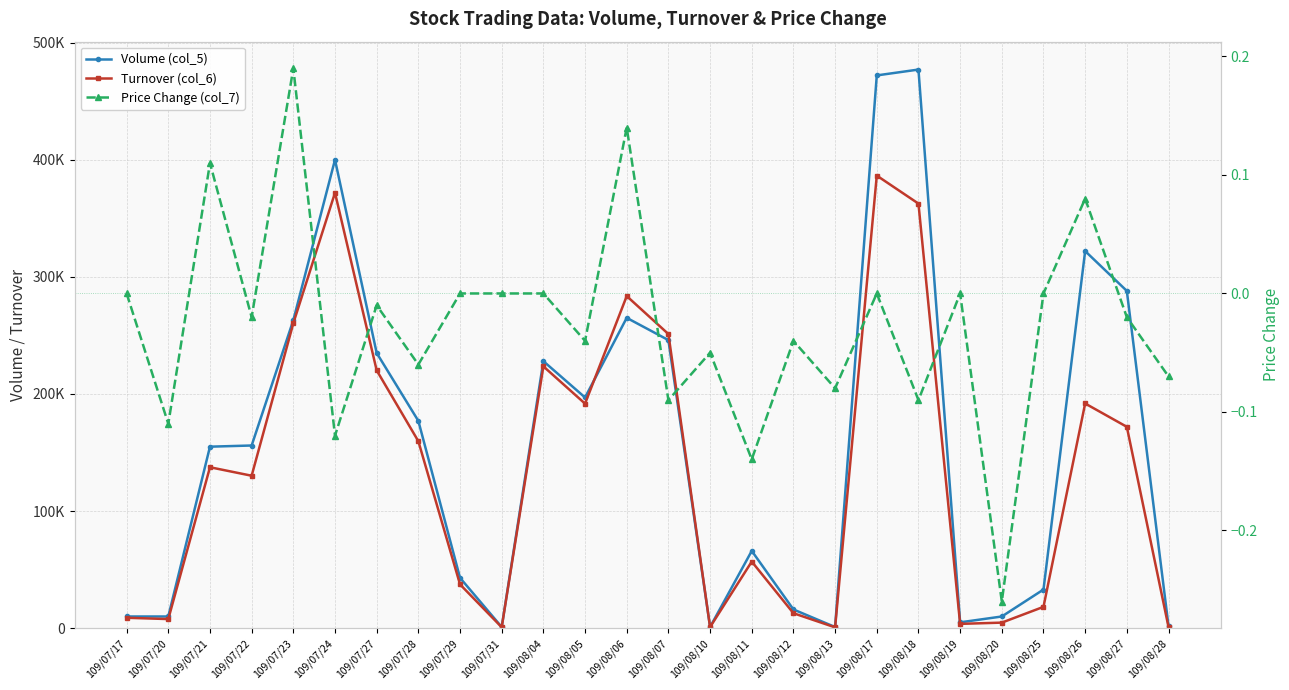

At which category does Price Change (col_7) reach its first local peak?

109/07/21